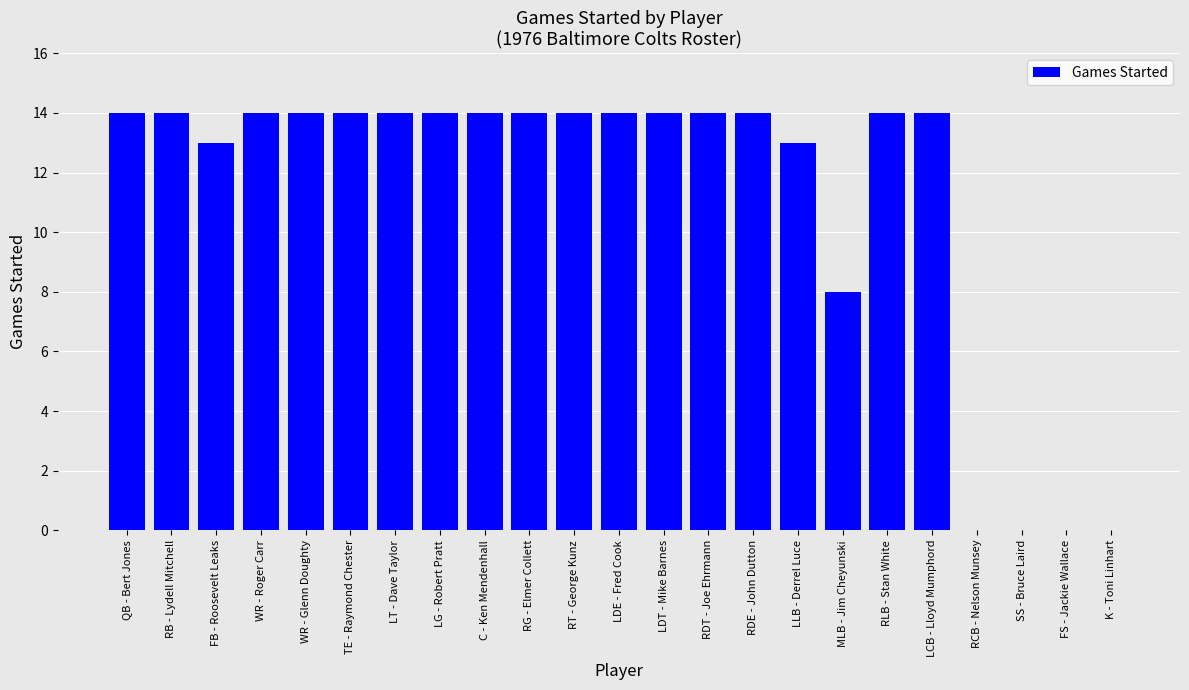

What is the maximum value shown in the chart?

14